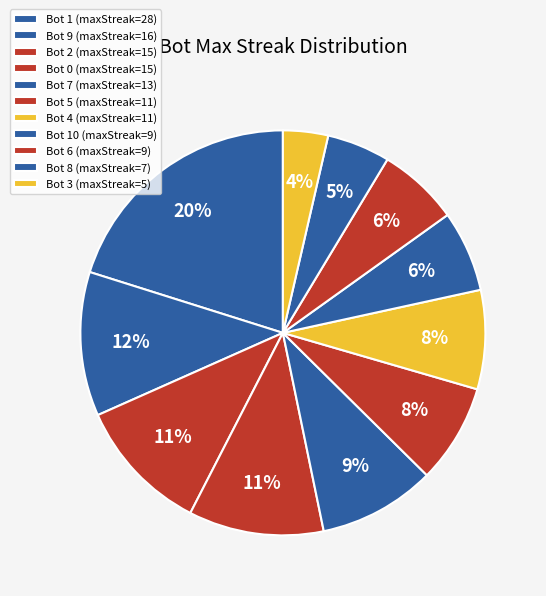

How many slices are in this pie chart?

11